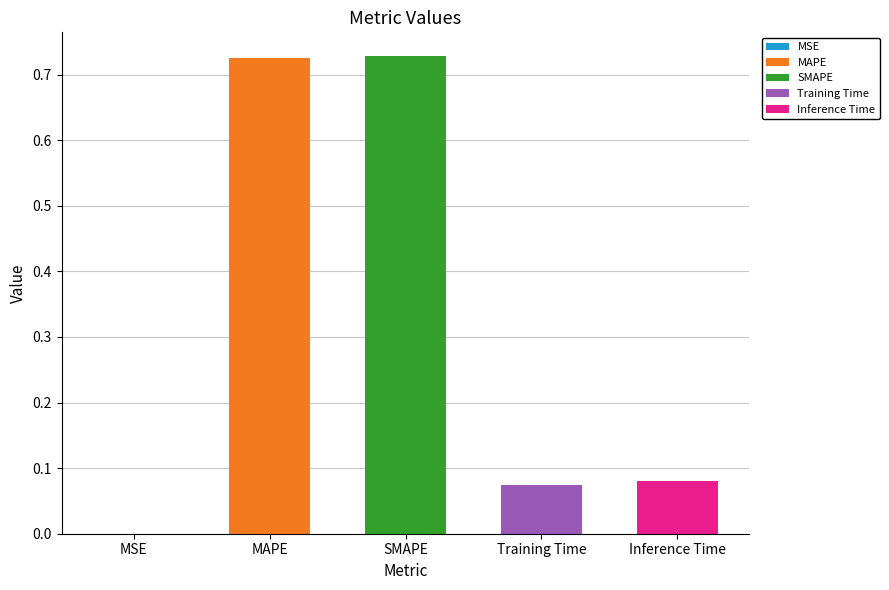

How many bars are there in total?

5